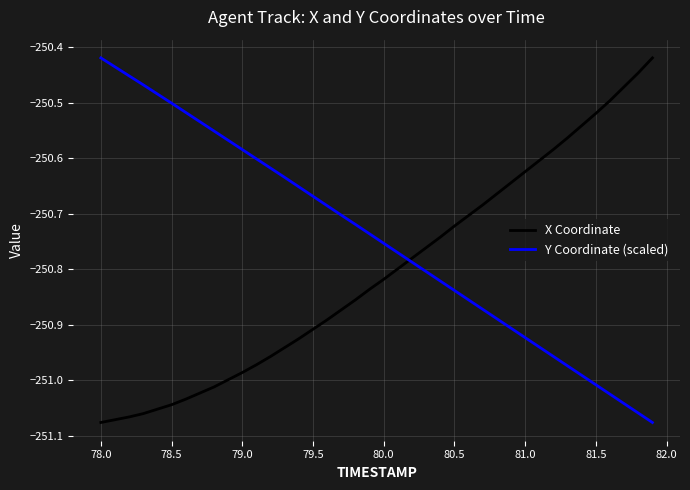

Which series has the largest total across all categories?

Y Coordinate (scaled)